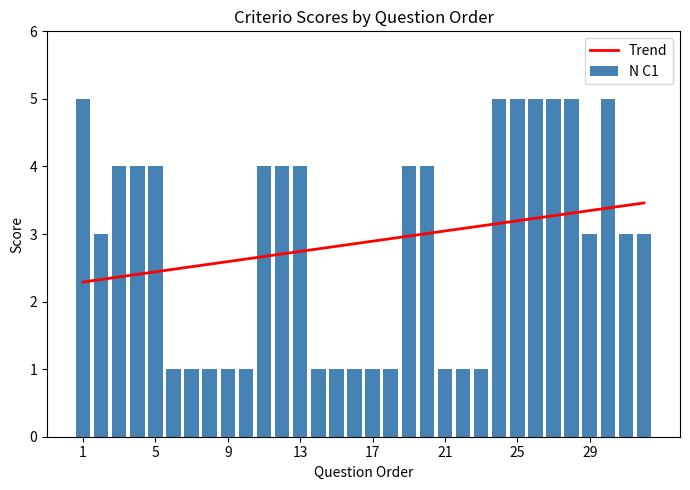

How many categories are shown in the chart?

32